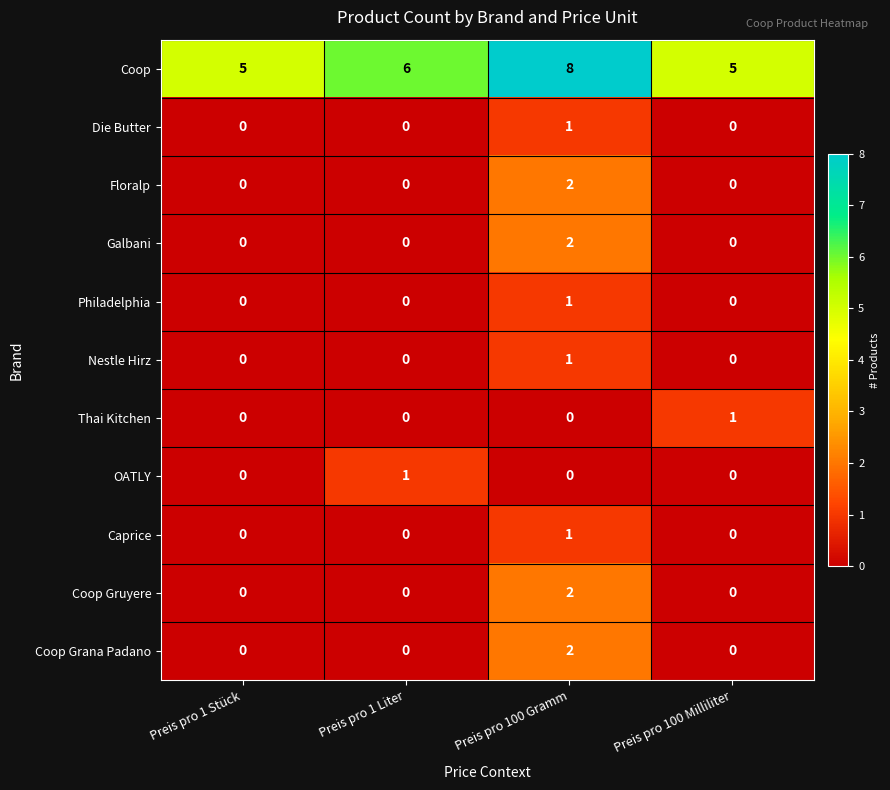

Which label corresponds to the largest value in the chart?

Preis pro 100 Gramm